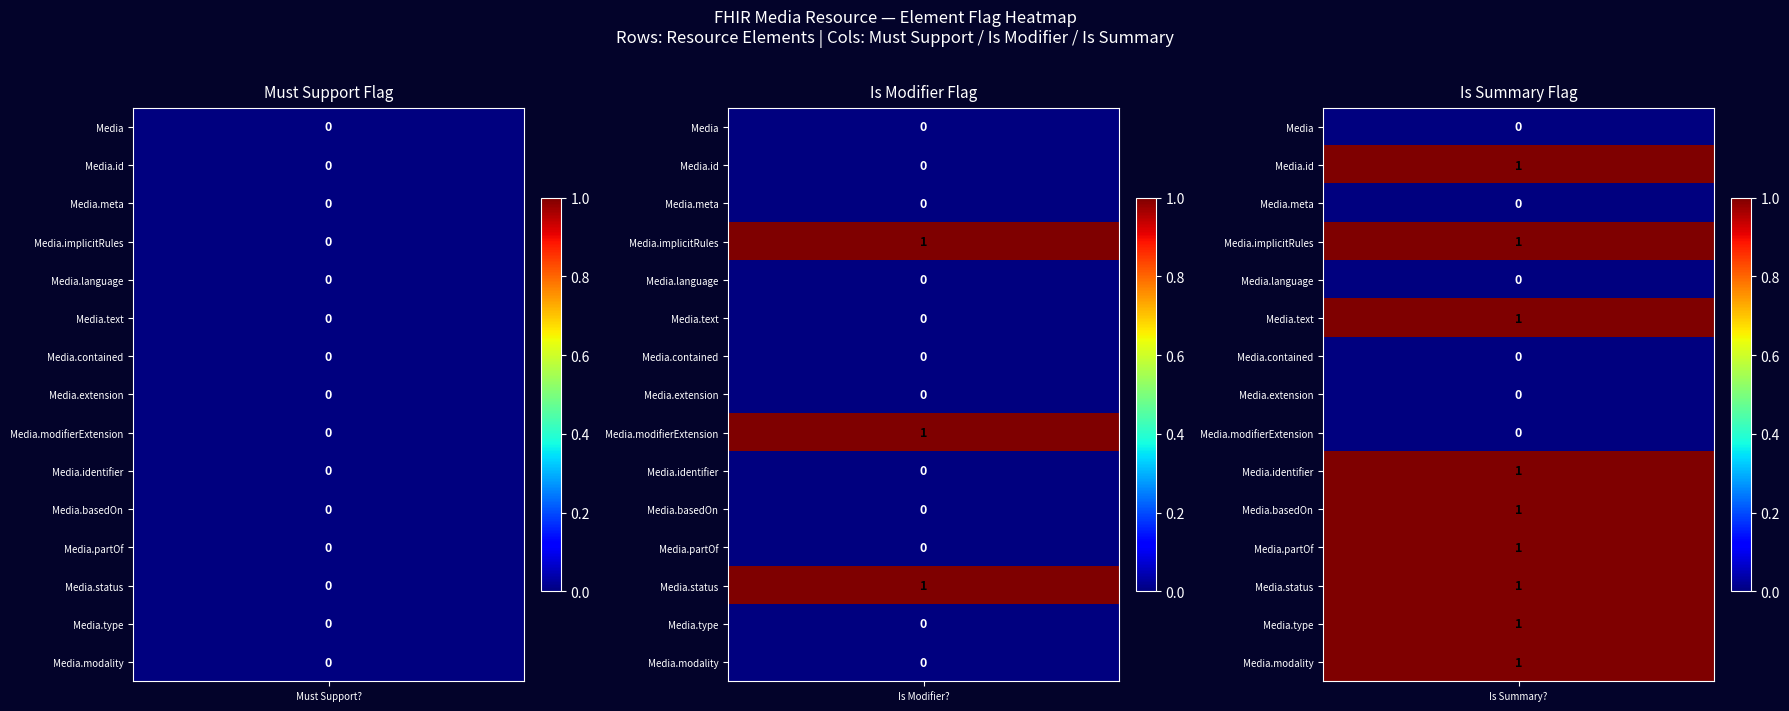

Between 22 and 16, which is larger?

22